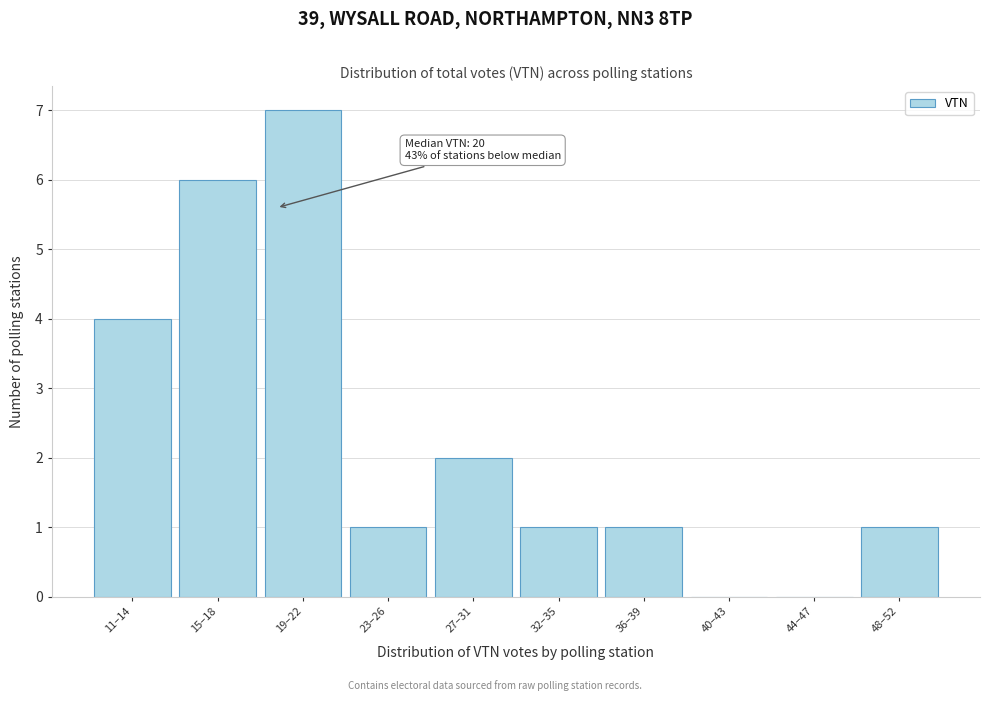

Reading left to right, what are all the values shown in this chart?

11–14=4	15–18=6	19–22=7	23–26=1	27–31=2	32–35=1	36–39=1	40–43=0	44–47=0	48–52=1